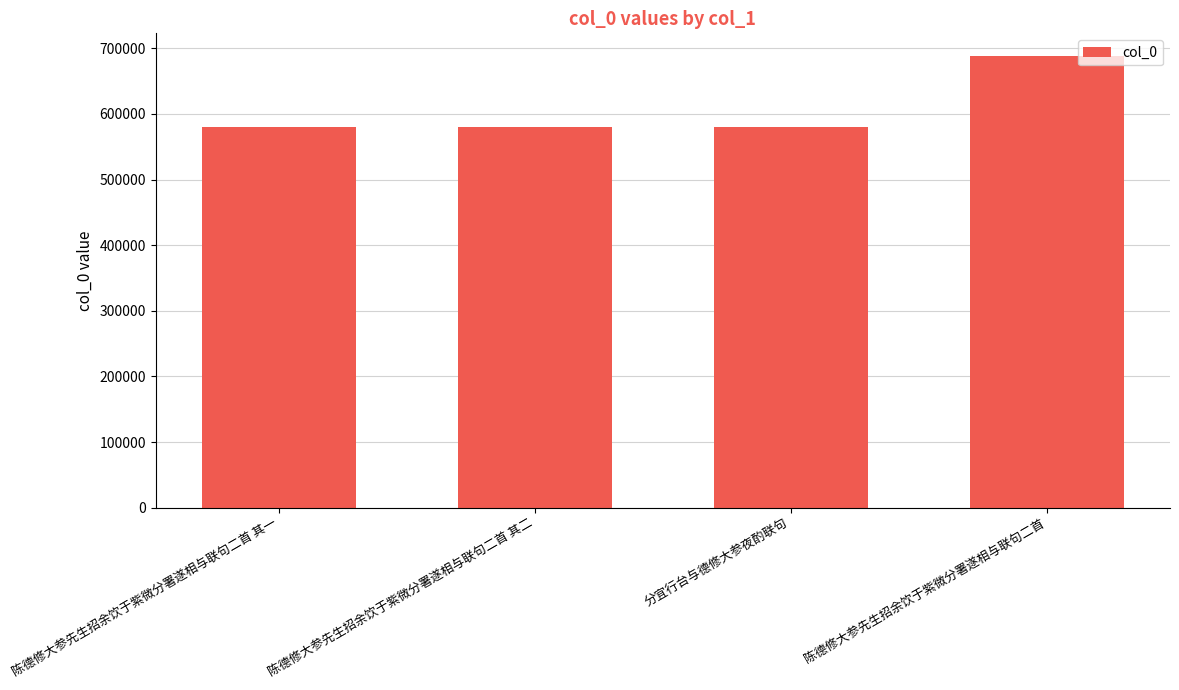

At which category does the chart reach its peak across all series?

陈德修大参先生招余饮于紫微分署遂相与联句二首